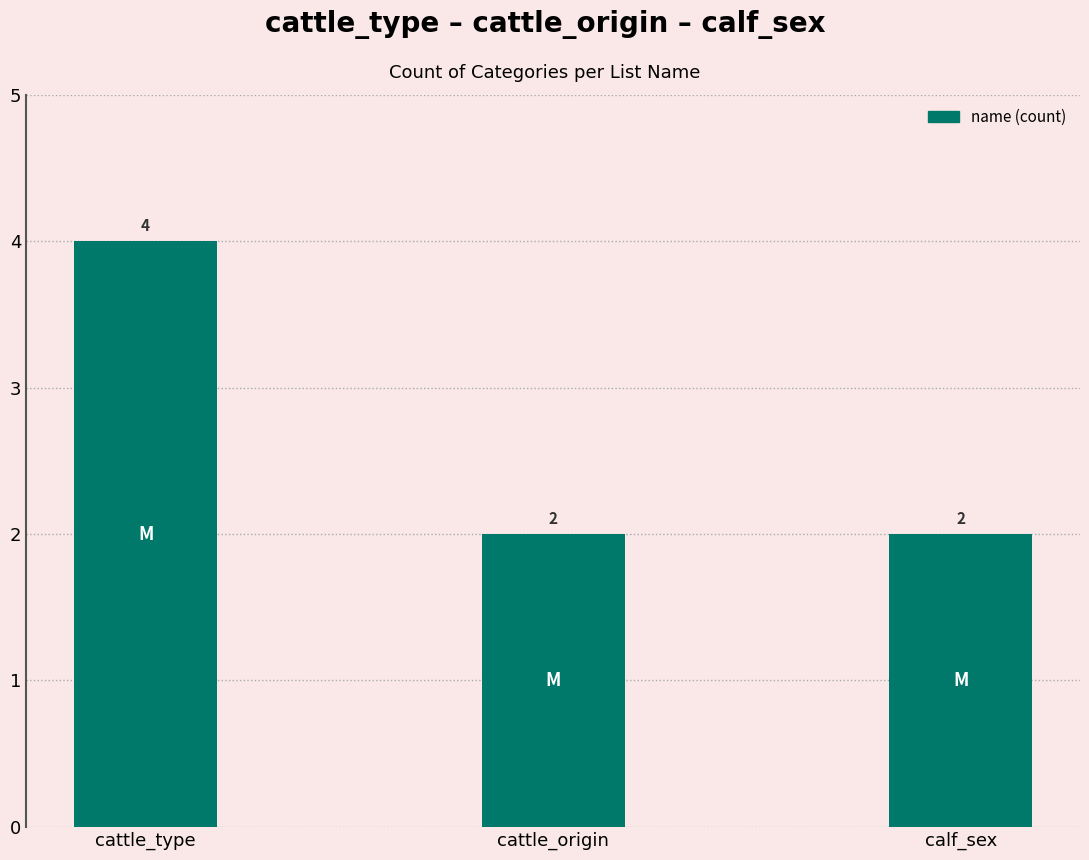

Reading left to right, what are all the values shown in this chart?

4	2	2